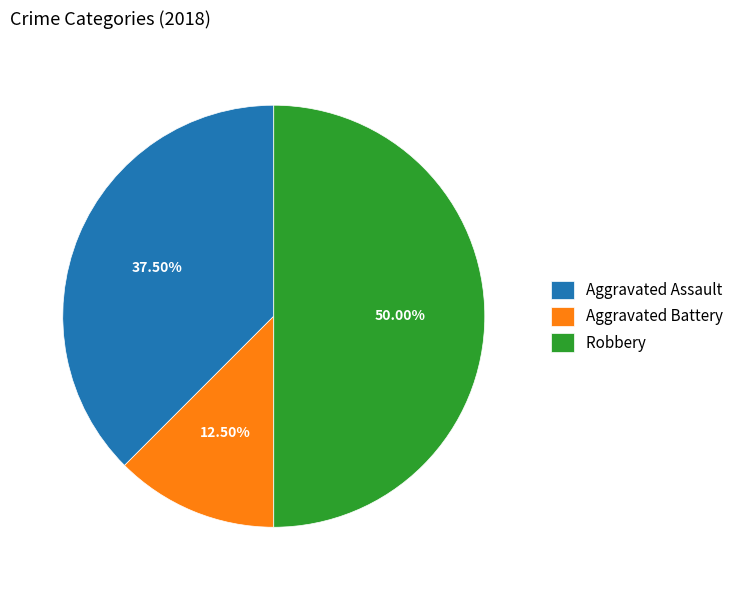

How many segments does this pie chart have?

3